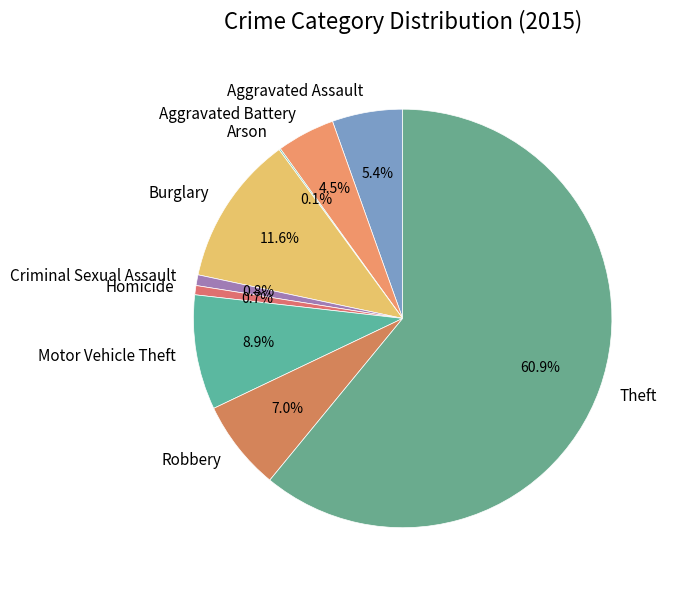

Which slice is the largest?

Theft